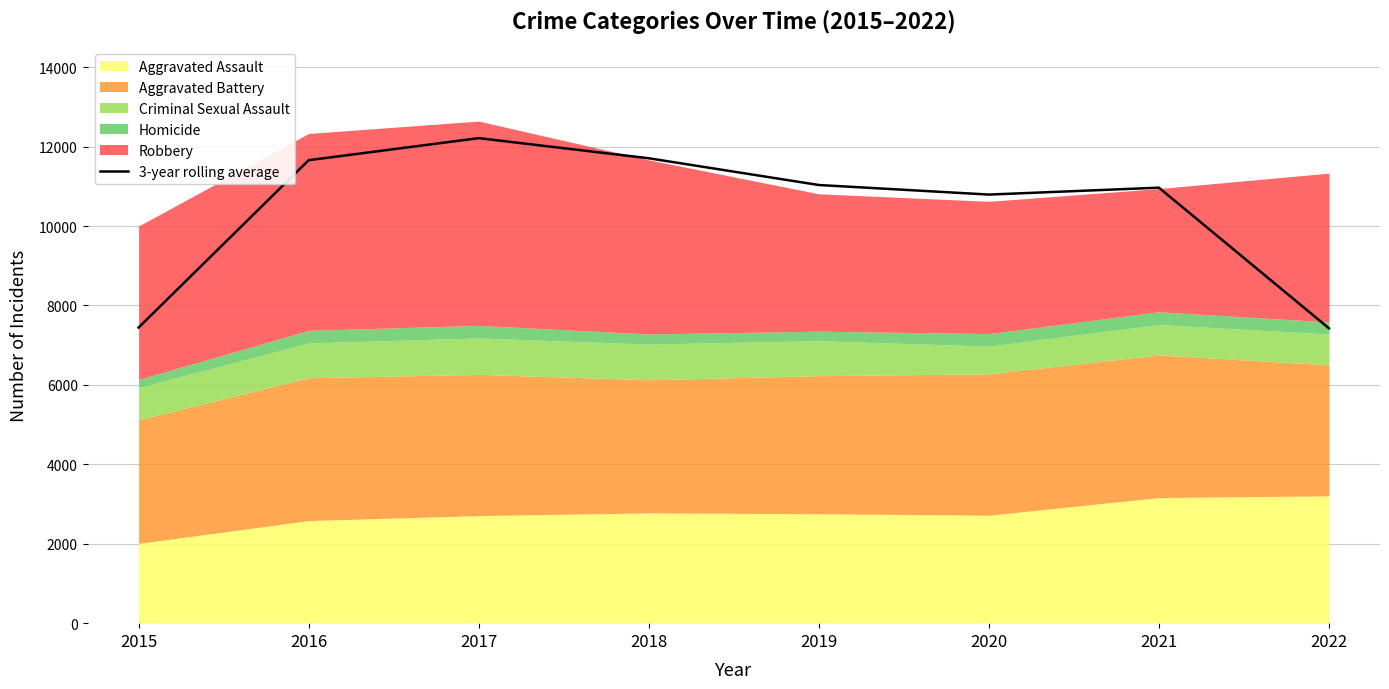

What is the value of the 1st point from the left?

7444.0